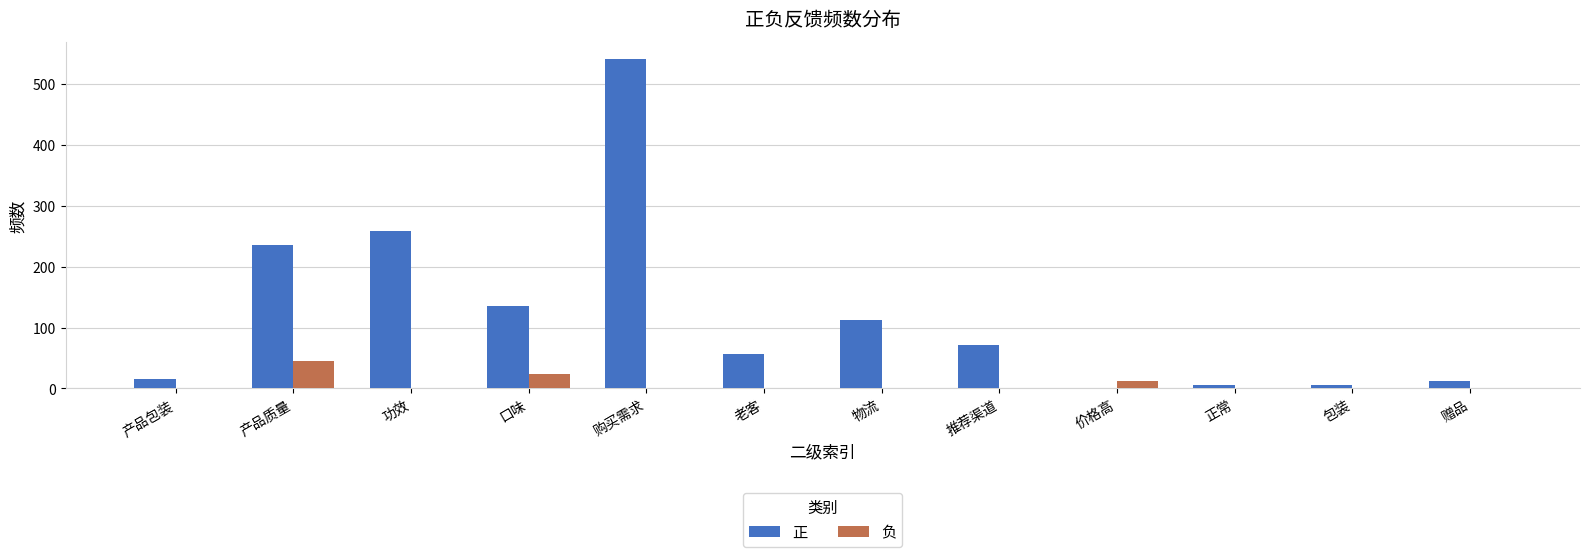

What is the sum of all 负 values?

83